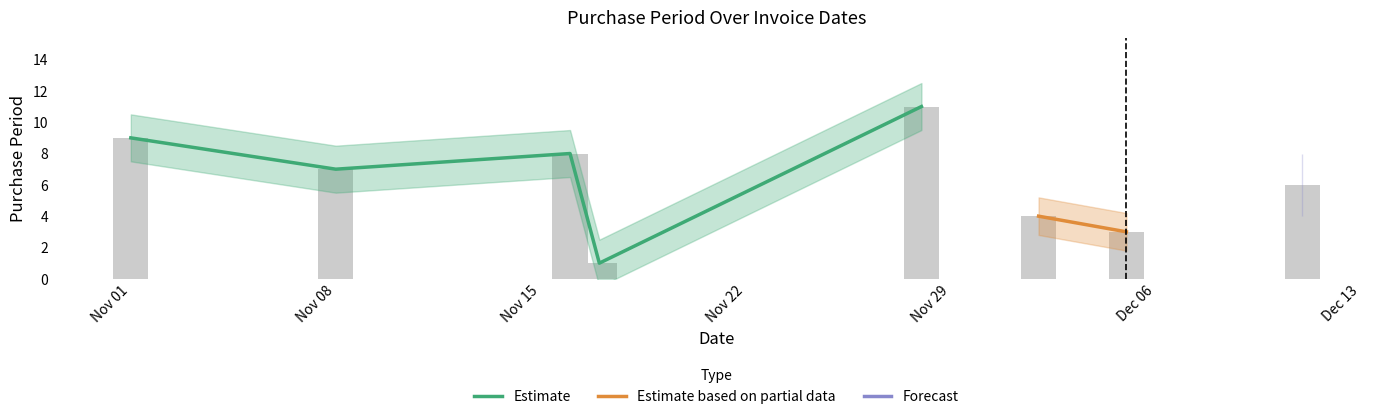

What is the difference between the maximum and second lowest values?

8